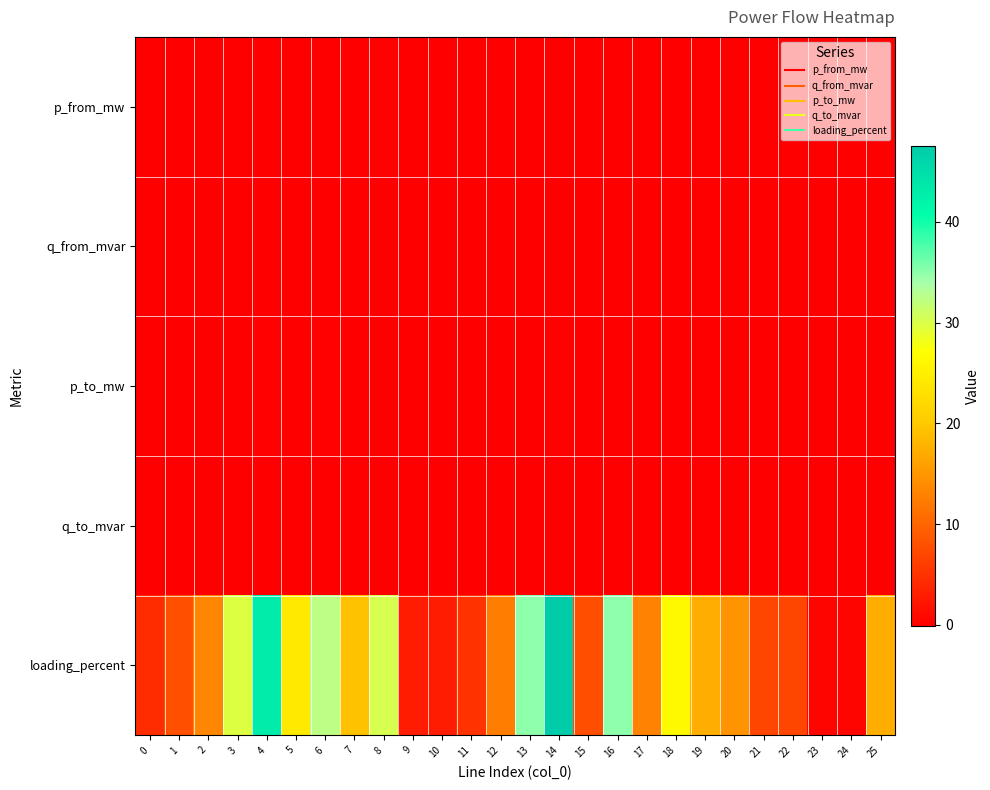

Reading left to right, transcribe all the data shown in this chart.

p_from_mw: 0=-0.0	1=-0.0	2=-0.0	3=0.1	4=-0.1	5=0.0	6=-0.1	7=0.0	8=0.1	9=-0.0	10=-0.0	11=-0.0	12=0.0	13=0.1	14=-0.1	15=0.0	16=0.1	17=0.0	18=0.0	19=0.0	20=0.0	21=0.0	22=0.0	23=0.0	24=0.0	25=0.0
q_from_mvar: 0=-0.0	1=-0.0	2=-0.0	3=0.0	4=-0.0	5=0.0	6=-0.0	7=0.0	8=0.0	9=-0.0	10=-0.0	11=-0.0	12=0.0	13=0.0	14=-0.0	15=0.0	16=0.0	17=0.0	18=0.0	19=0.0	20=0.0	21=0.0	22=0.0	23=0.0	24=0.0	25=0.0
p_to_mw: 0=0.0	1=0.0	2=0.0	3=-0.1	4=0.1	5=-0.0	6=0.1	7=-0.0	8=-0.1	9=0.0	10=0.0	11=0.0	12=-0.0	13=-0.1	14=0.1	15=-0.0	16=-0.1	17=-0.0	18=-0.0	19=-0.0	20=-0.0	21=-0.0	22=-0.0	23=-0.0	24=-0.0	25=-0.0
q_to_mvar: 0=0.0	1=0.0	2=0.0	3=-0.0	4=0.0	5=-0.0	6=0.0	7=-0.0	8=-0.0	9=0.0	10=0.0	11=0.0	12=-0.0	13=-0.0	14=0.0	15=-0.0	16=-0.0	17=-0.0	18=-0.0	19=-0.0	20=-0.0	21=-0.0	22=-0.0	23=-0.0	24=-0.0	25=-0.0
loading_percent: 0=4.4	1=8.0	2=13.4	3=29.7	4=43.1	5=24.2	6=32.3	7=19.3	8=30.3	9=2.7	10=2.7	11=5.0	12=12.5	13=35.0	14=47.5	15=7.8	16=35.0	17=13.0	18=26.5	19=17.3	20=14.7	21=7.0	22=7.0	23=0.5	24=0.5	25=17.3